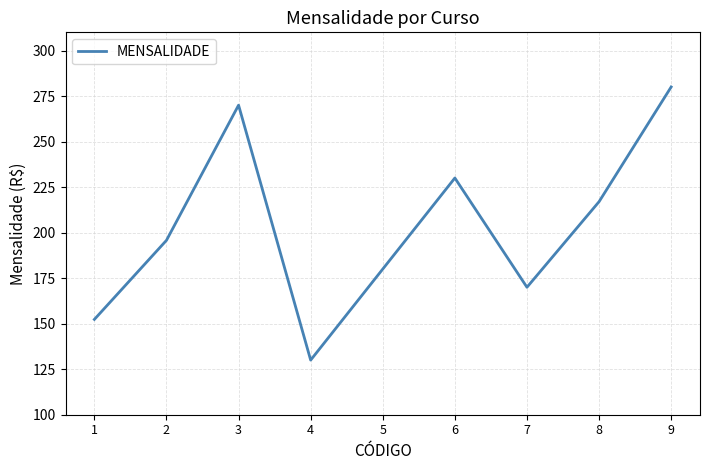

True or false: the data shows 160.0 at 6.

False